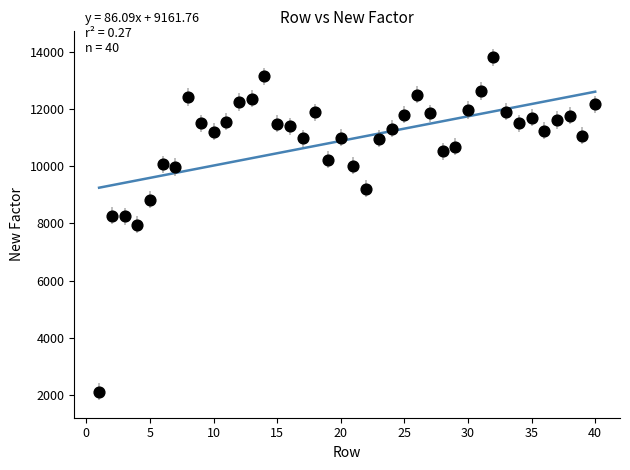

What is the range of X values (max minus min)?

39